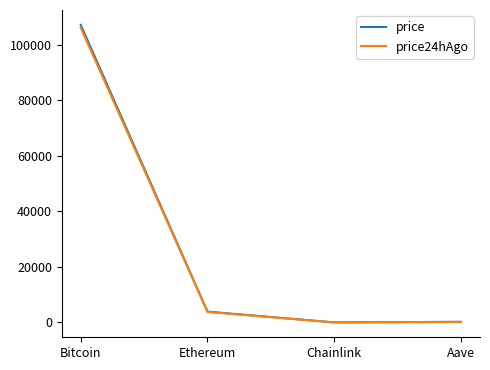

What position from the right is Bitcoin?

4